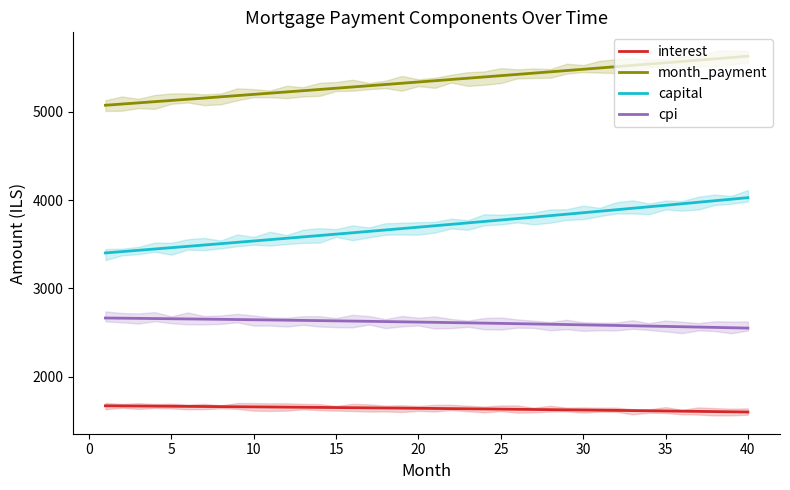

At how many categories does at least one series exceed 4255?

40